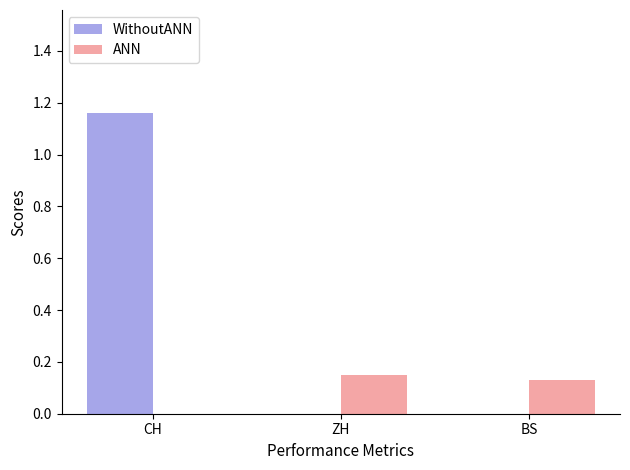

Which series changed the most between CH and ZH?

WithoutANN